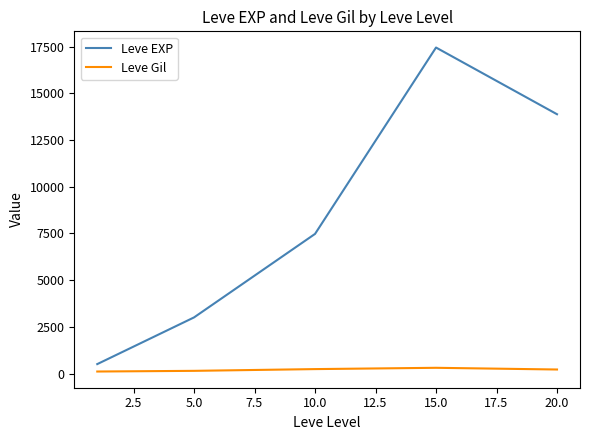

What is the greatest value displayed?

17445.0